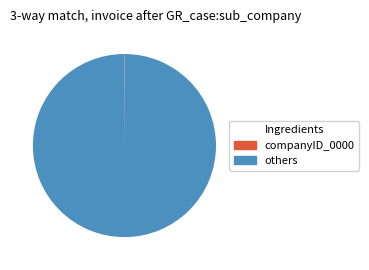

Is there a majority slice in this chart?

Yes